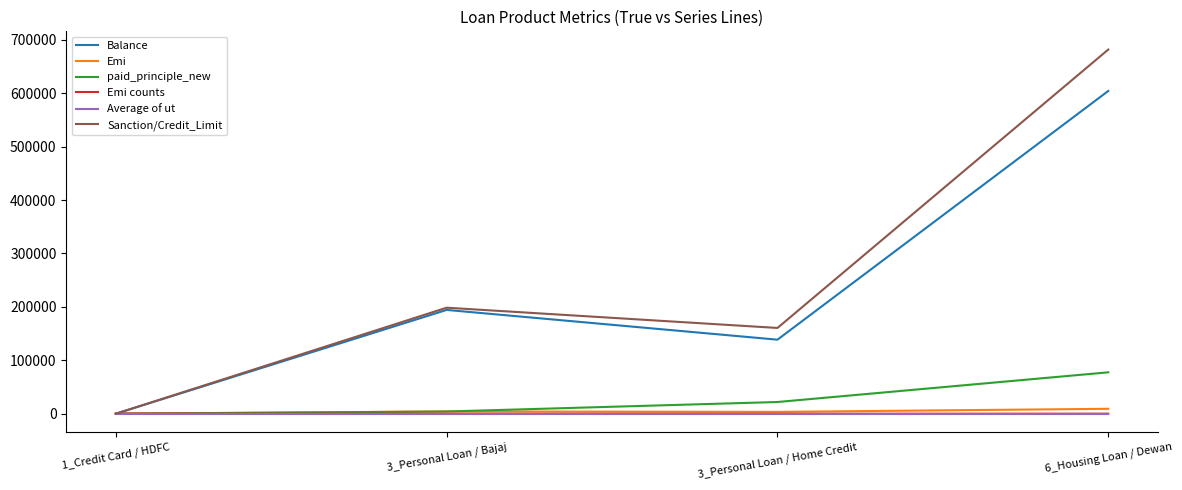

At which category is the sum across all series the highest?

6_Housing Loan / Dewan